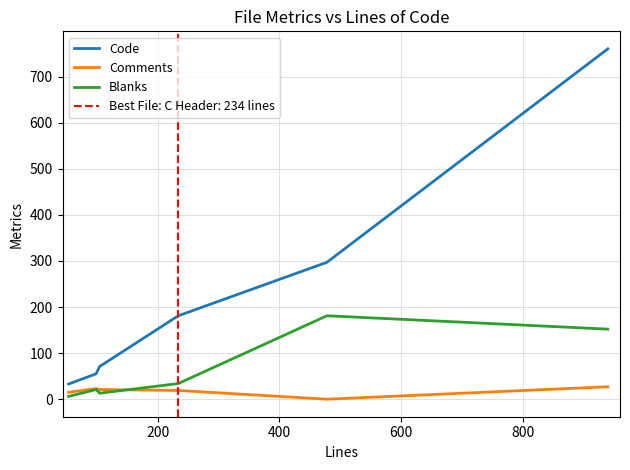

True or false: Code has more than 0 interior local peaks.

False